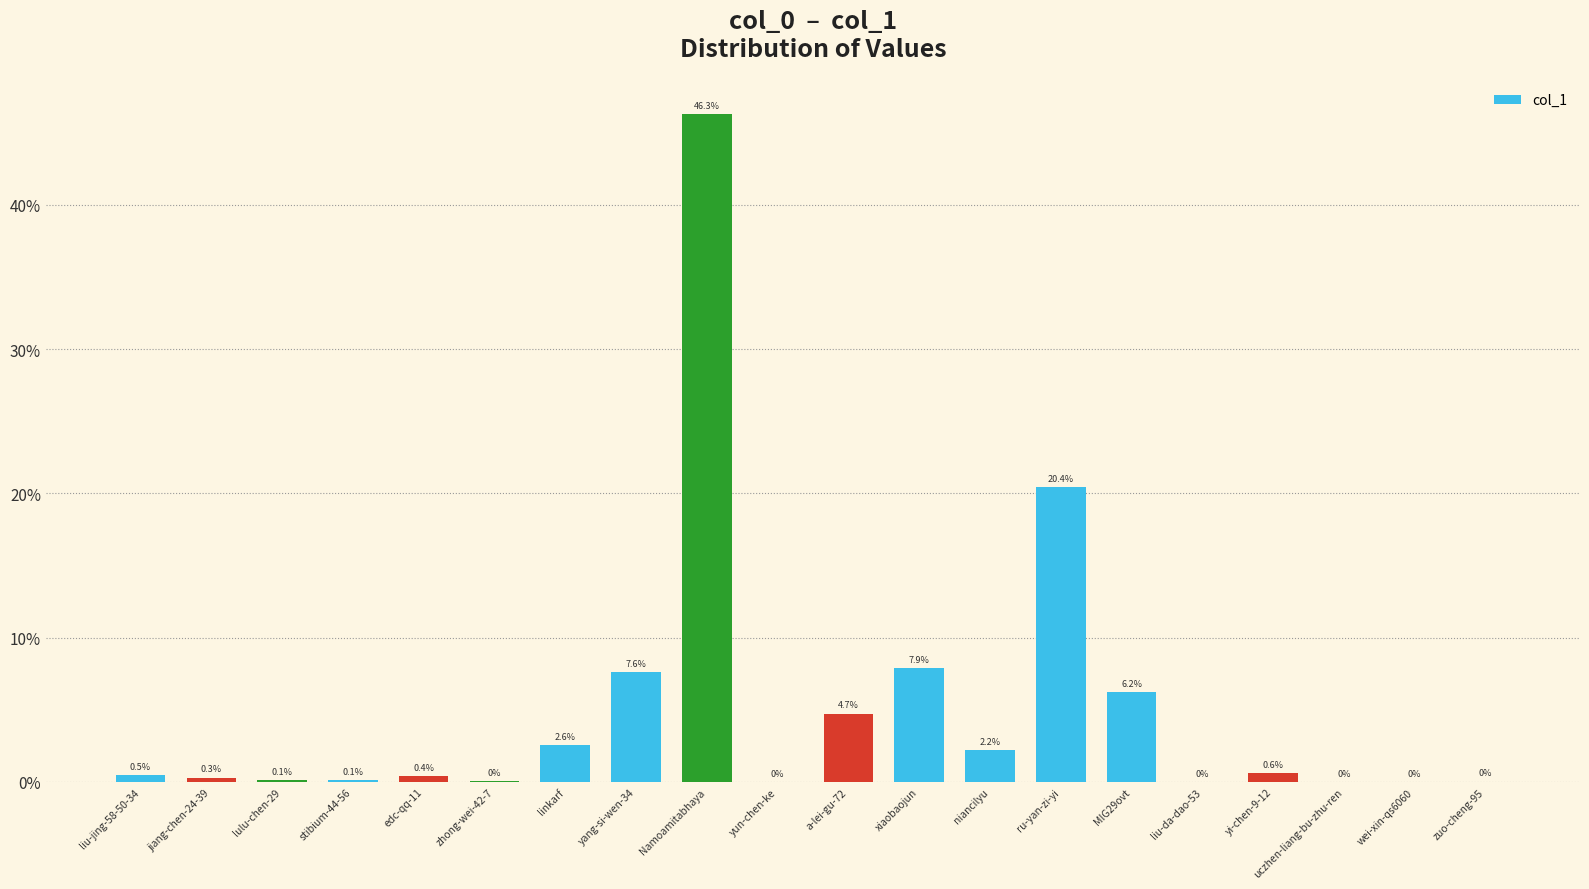

Which has a higher value, lulu-chen-29 or MIG29ovt?

MIG29ovt